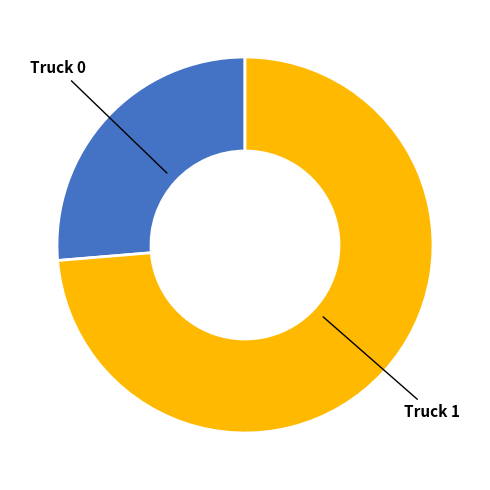

Rank the categories by value from lowest to highest.

Truck 0, Truck 1